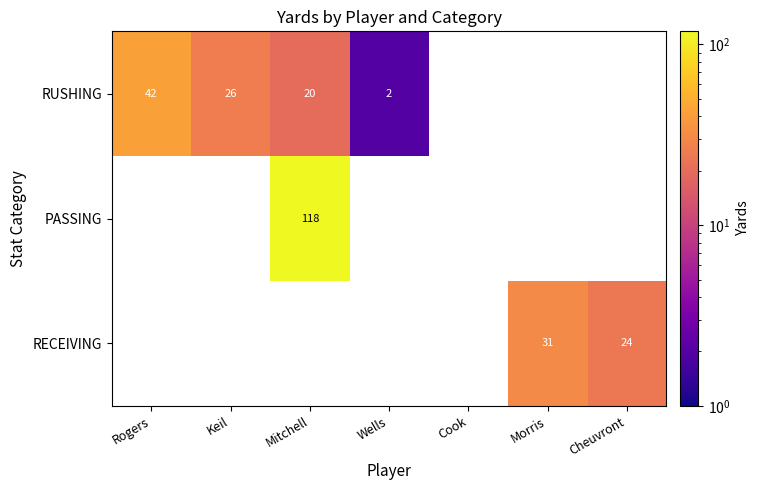

The value of RUSHING at Wells is 4. True or false?

False